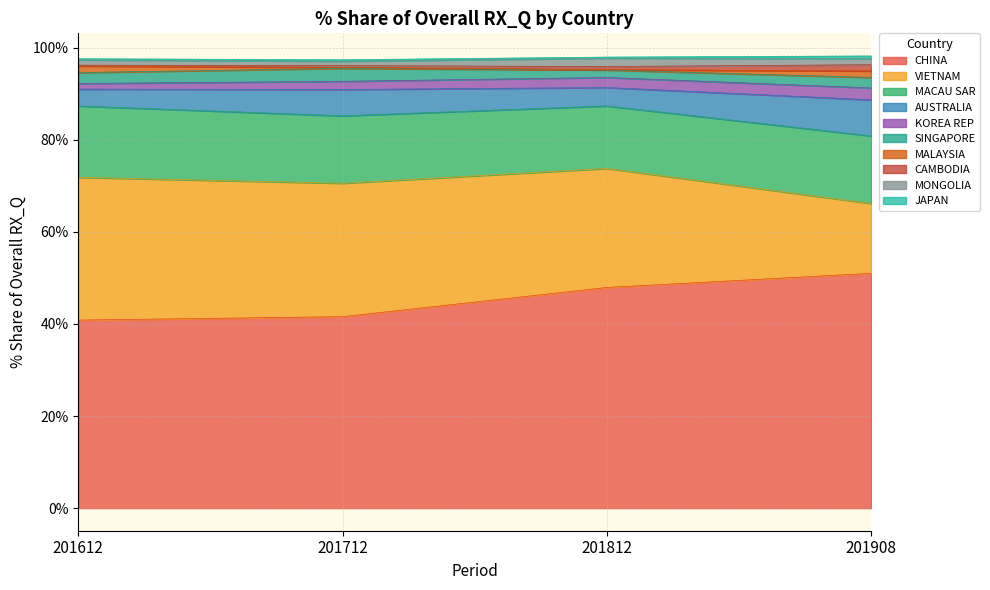

Reading left to right, what are all the values shown in this chart?

201612_% Share: CHINA=40.8	VIETNAM=31.0	MACAU SAR=15.5	AUSTRALIA=3.7	KOREA REP=1.2	SINGAPORE=2.4	MALAYSIA=1.4	CAMBODIA=0.2	MONGOLIA=1.2	JAPAN=0.2
201712_% Share: CHINA=41.6	VIETNAM=29.0	MACAU SAR=14.6	AUSTRALIA=5.7	KOREA REP=1.8	SINGAPORE=2.8	MALAYSIA=0.2	CAMBODIA=0.4	MONGOLIA=1.0	JAPAN=0.3
201812_% Share: CHINA=47.9	VIETNAM=25.8	MACAU SAR=13.6	AUSTRALIA=4.0	KOREA REP=2.2	SINGAPORE=1.6	MALAYSIA=0.1	CAMBODIA=0.7	MONGOLIA=1.8	JAPAN=0.2
201908_% Share: CHINA=51.0	VIETNAM=15.2	MACAU SAR=14.7	AUSTRALIA=7.8	KOREA REP=2.6	SINGAPORE=2.3	MALAYSIA=1.4	CAMBODIA=1.3	MONGOLIA=1.3	JAPAN=0.6